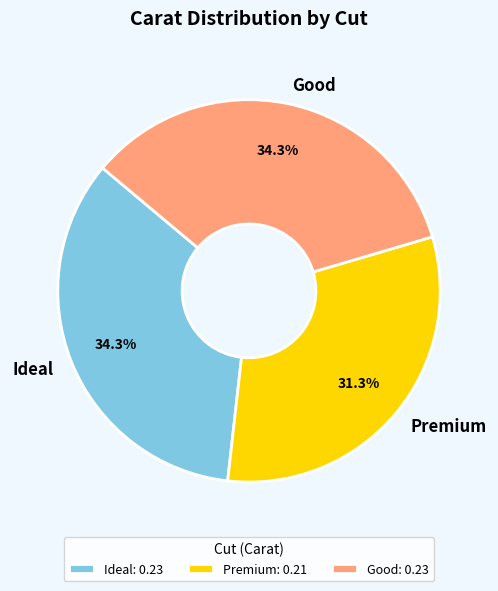

How much of the chart is everything except Ideal?

65.7%